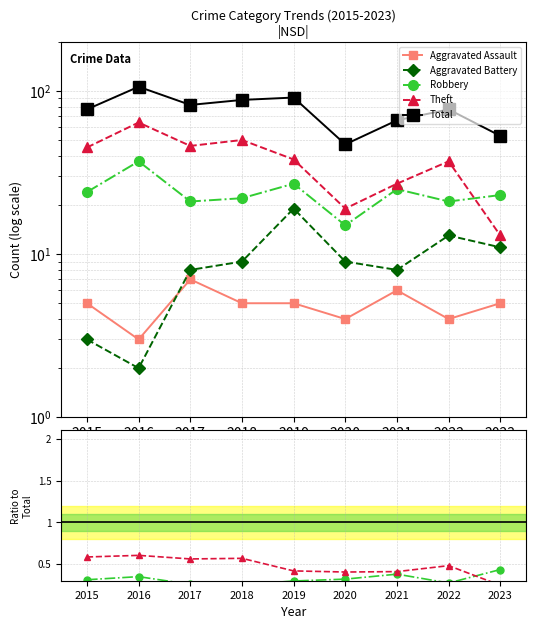

Which has a higher value, 2023 or 2015?

2023